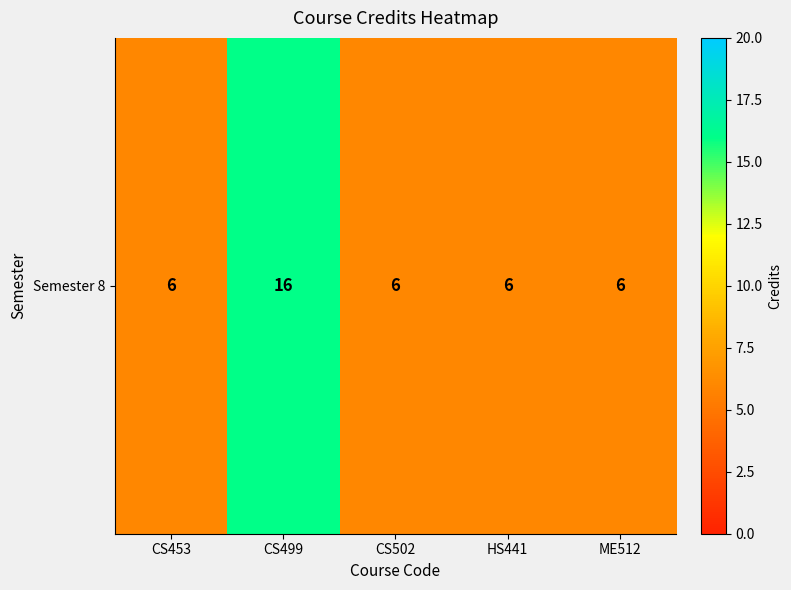

List the labels in order of value, smallest first.

CS453, CS502, HS441, ME512, CS499